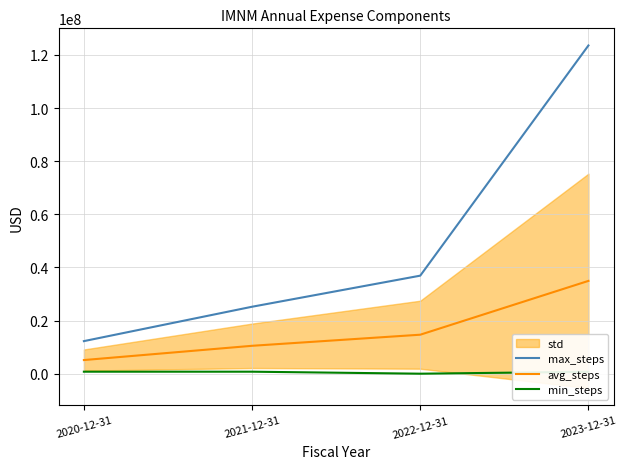

Which has a higher value, 2023-12-31 or 2020-12-31?

2023-12-31